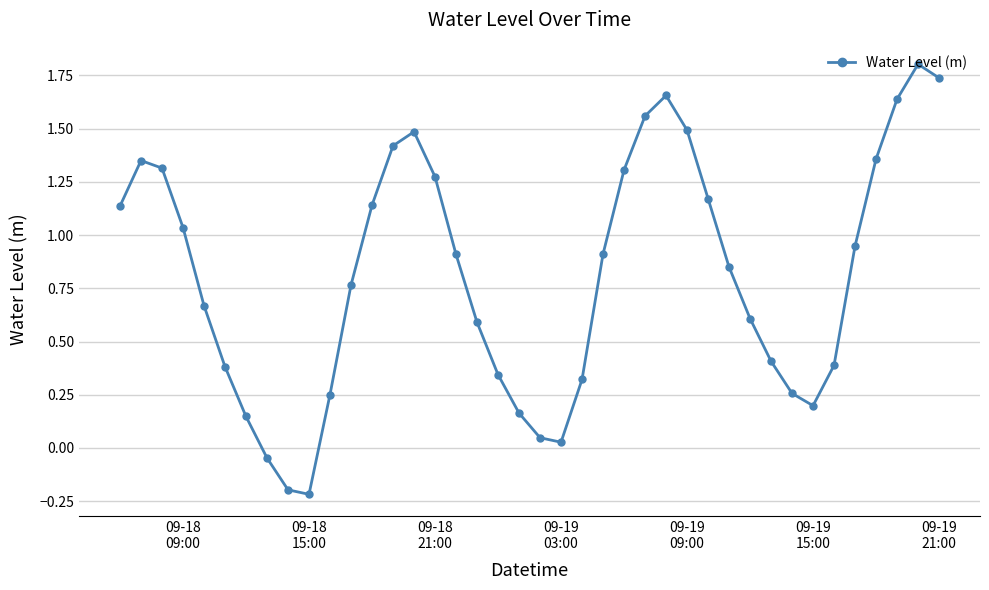

What is the greatest value displayed?

1.8